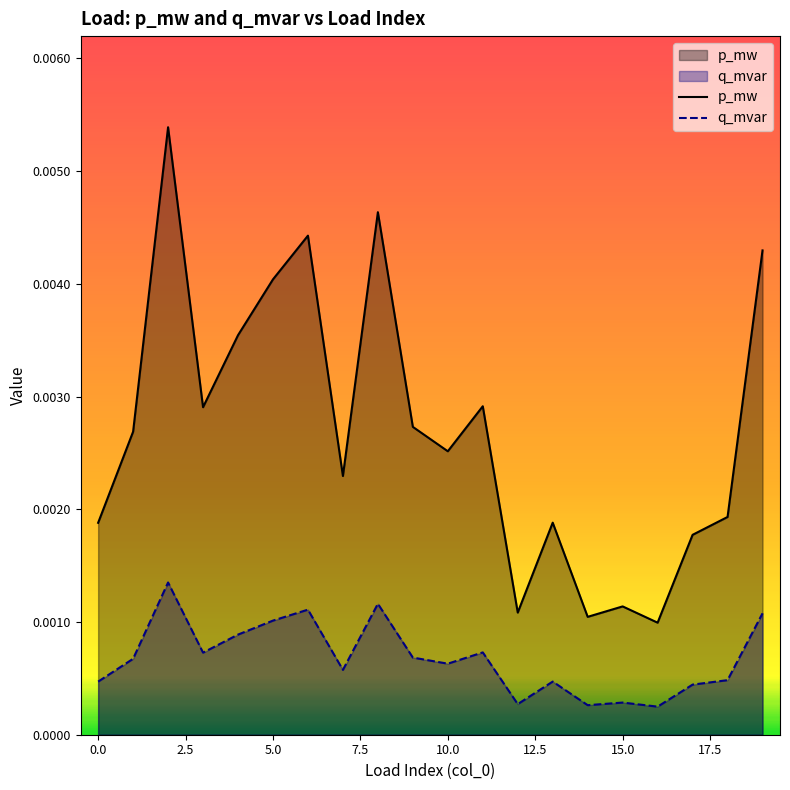

In q_mvar, how many points are lower than both neighbors (excluding endpoints)?

6